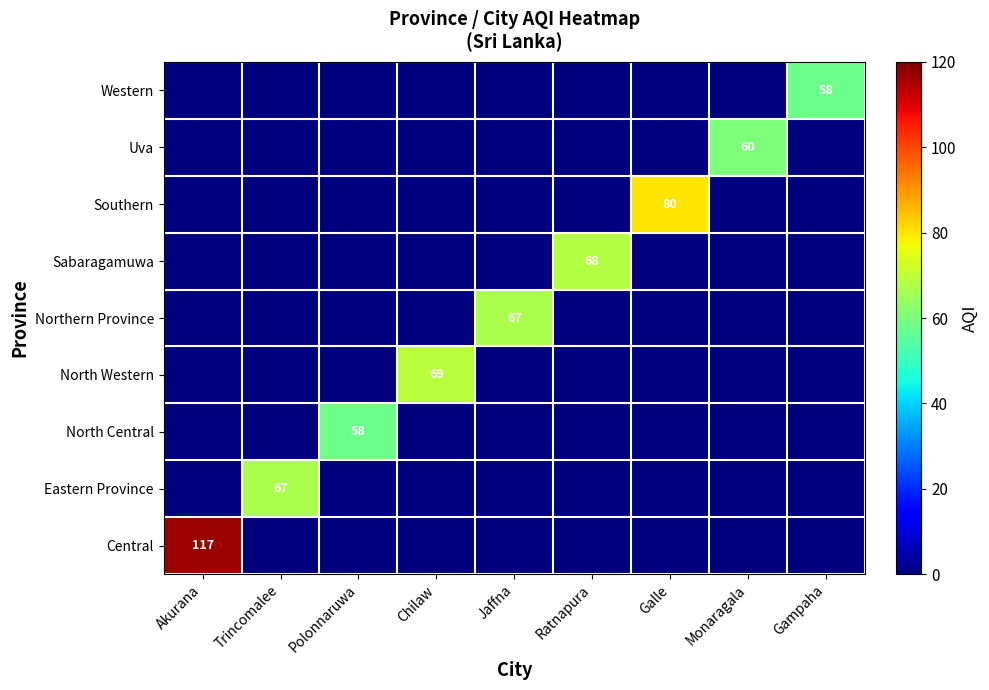

At how many categories does at least one series exceed 23?

9